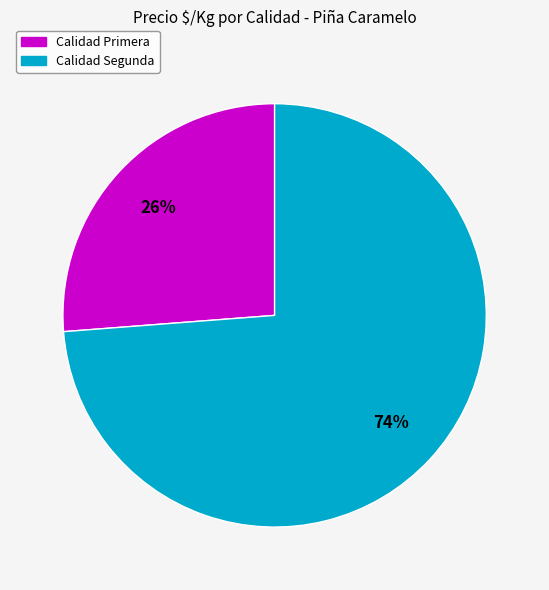

To the nearest percent, what is the average slice percentage?

50%